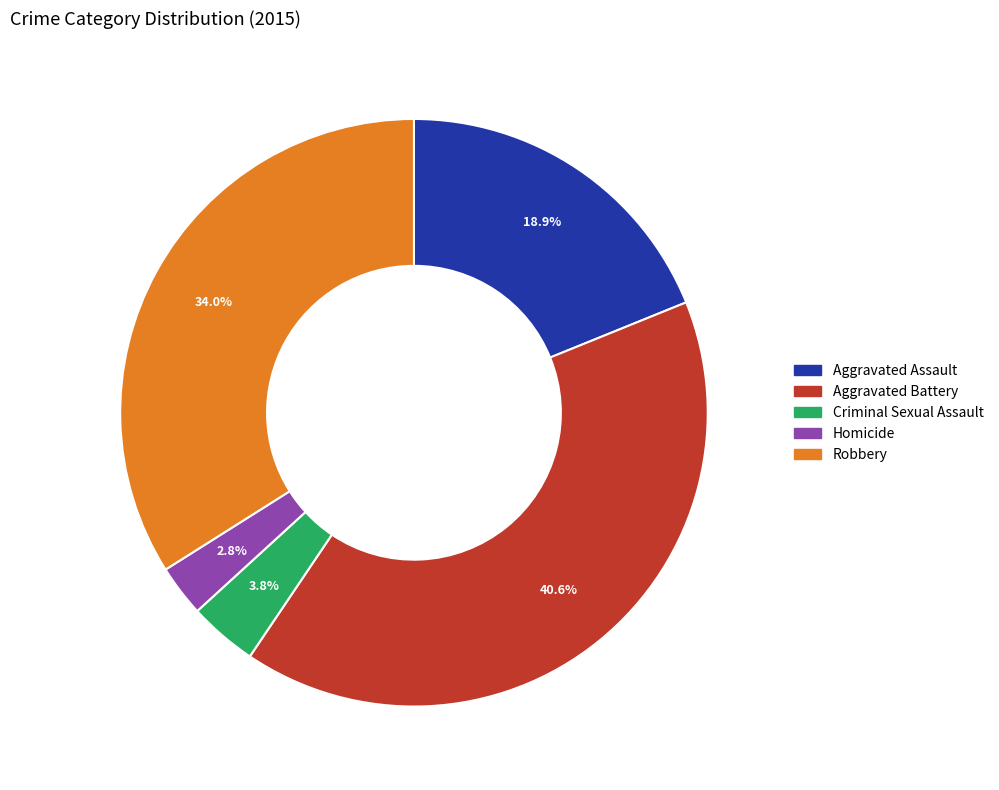

Between Aggravated Battery and Robbery, which is larger?

Aggravated Battery